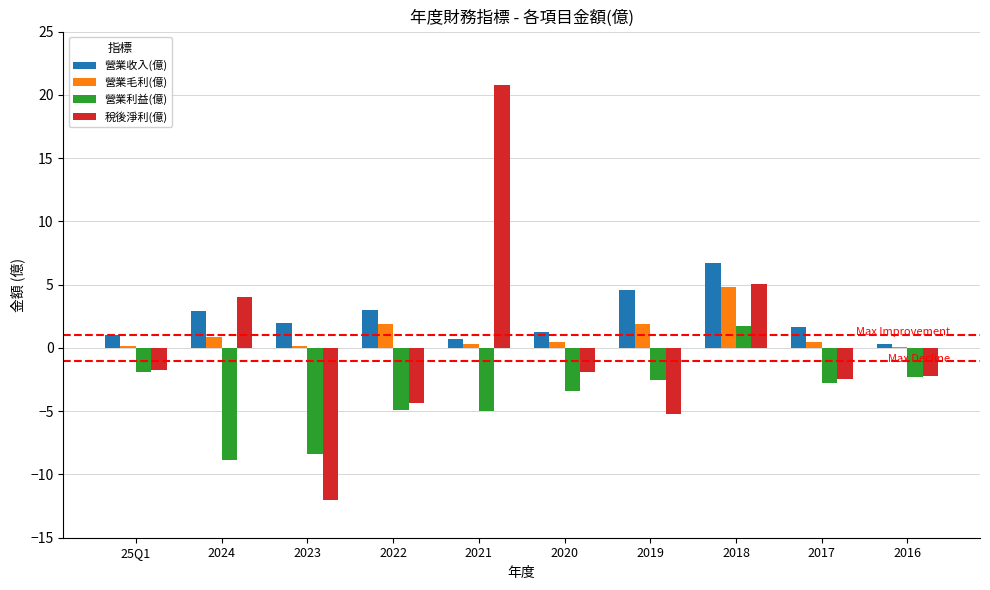

Between 2021 and 2019, which series saw the biggest shift?

稅後淨利(億)